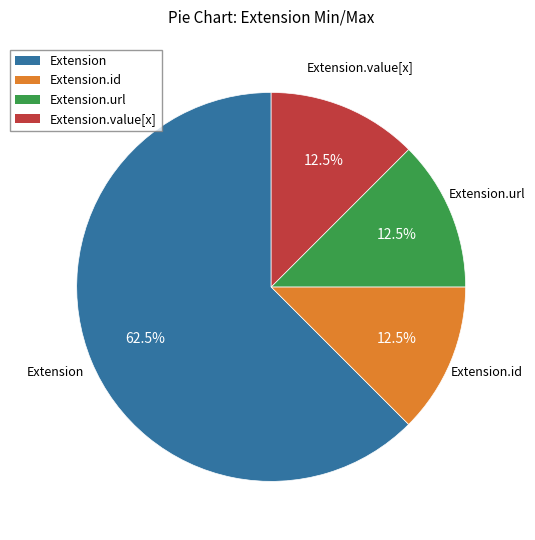

Is the sum of Extension.id and Extension.value[x] greater than half?

No